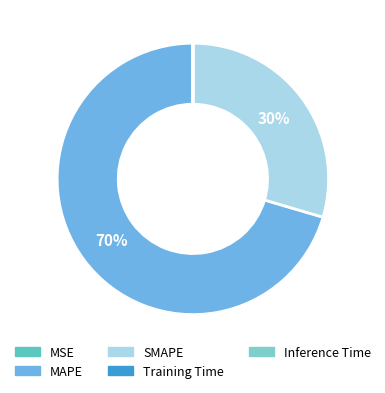

Is there a majority slice in this chart?

Yes